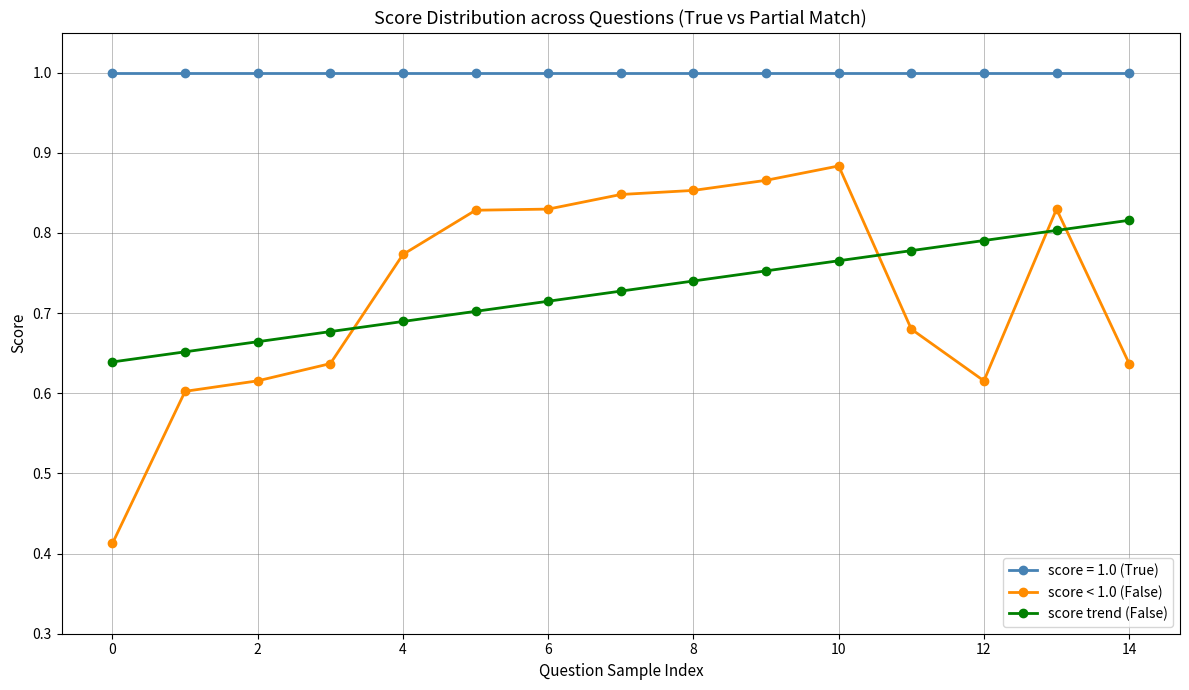

Which series has the largest range (max minus min)?

score < 1.0 (False)